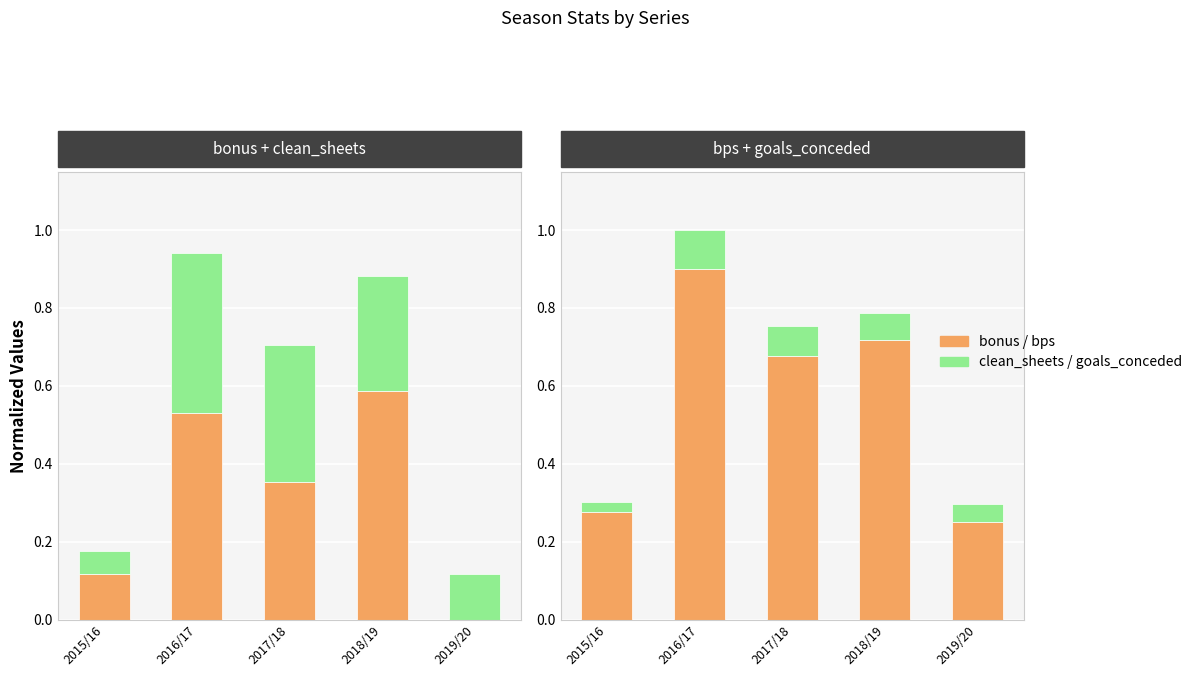

Rank the categories by bps value from highest to lowest.

2016/17, 2018/19, 2017/18, 2015/16, 2019/20